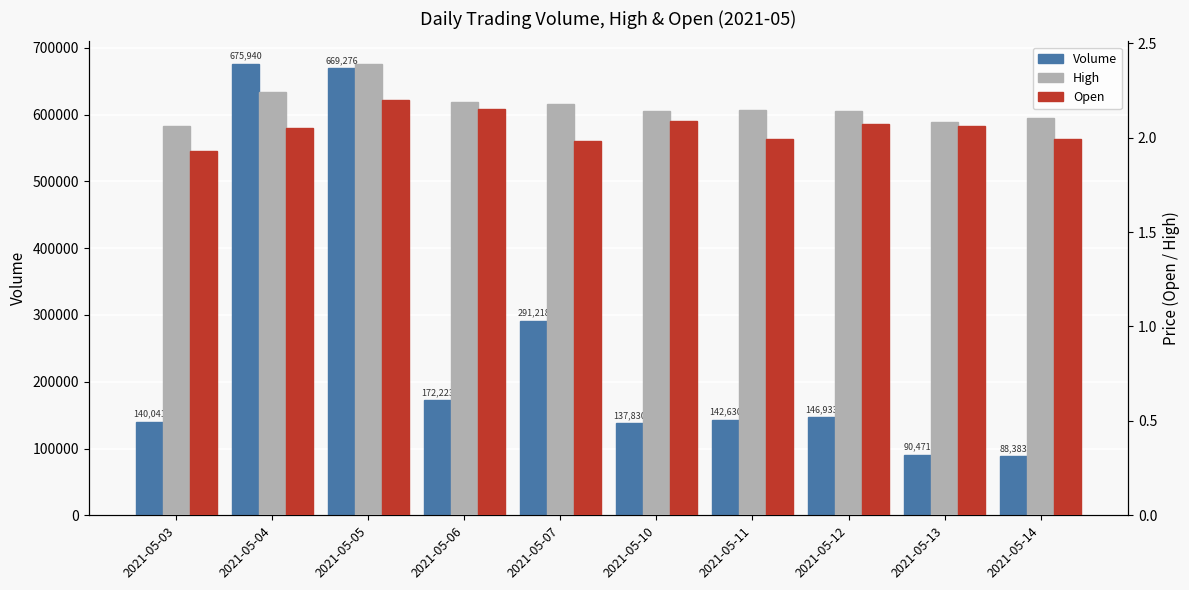

Rank the series at 2021-05-13 from highest to lowest value.

Volume, High, Open